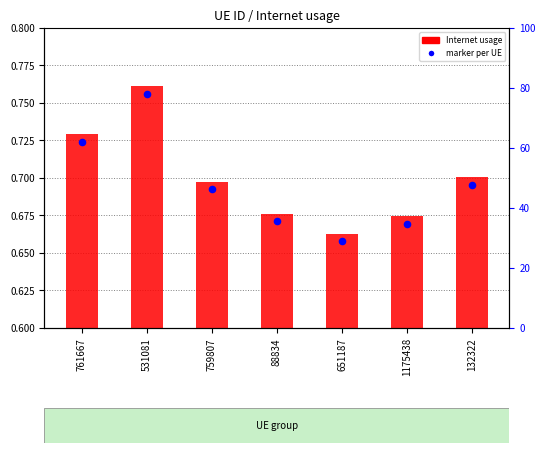

Which has a higher value, 1175438 or 761667?

761667